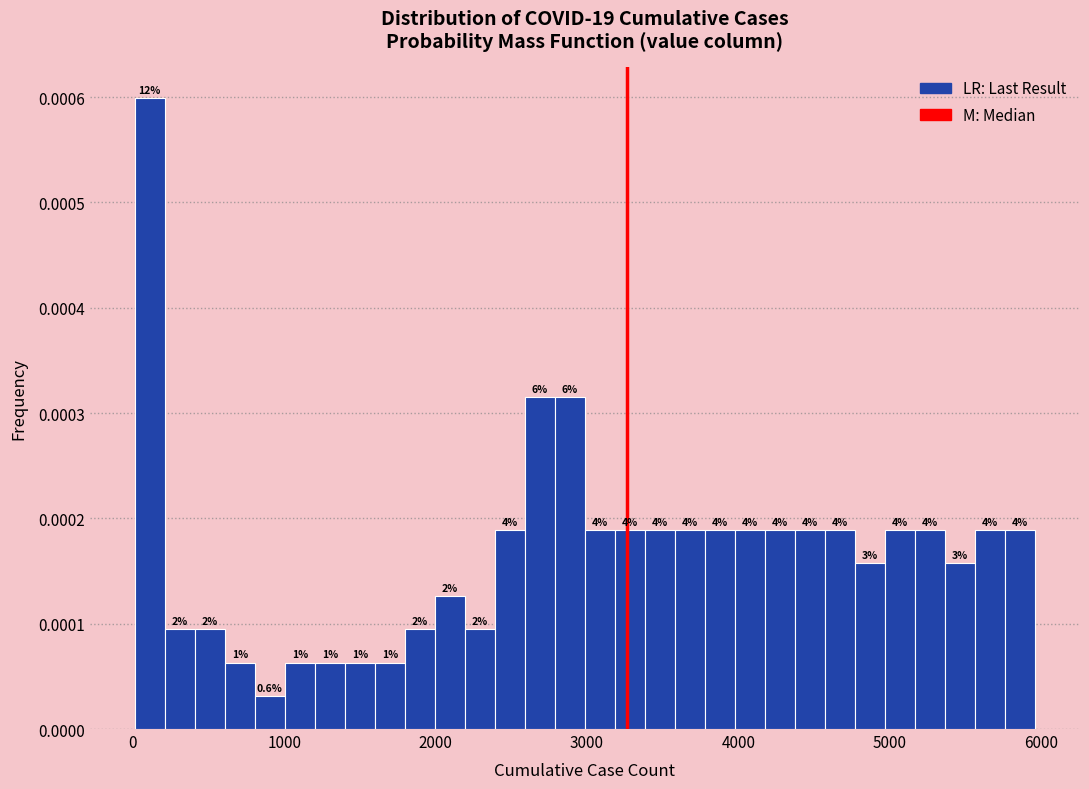

Read against the x-axis, roughly where is the centre of the tallest bar?

100